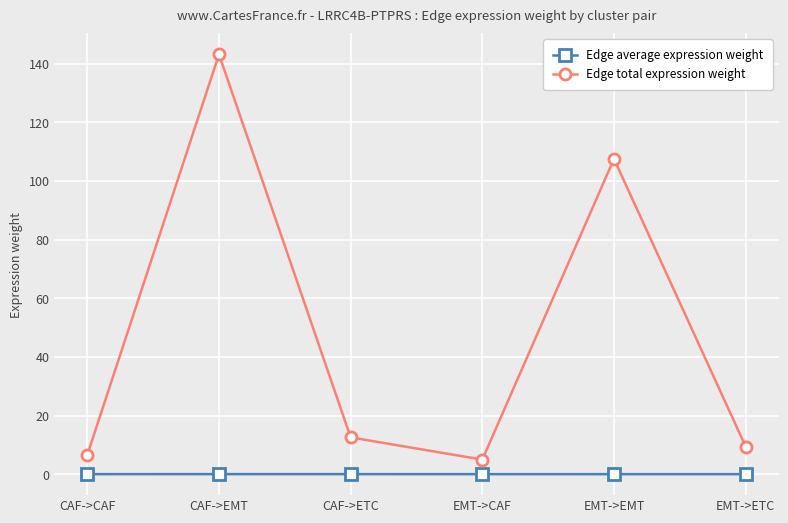

The value of Edge average expression weight at CAF->ETC is 0.0. True or false?

True